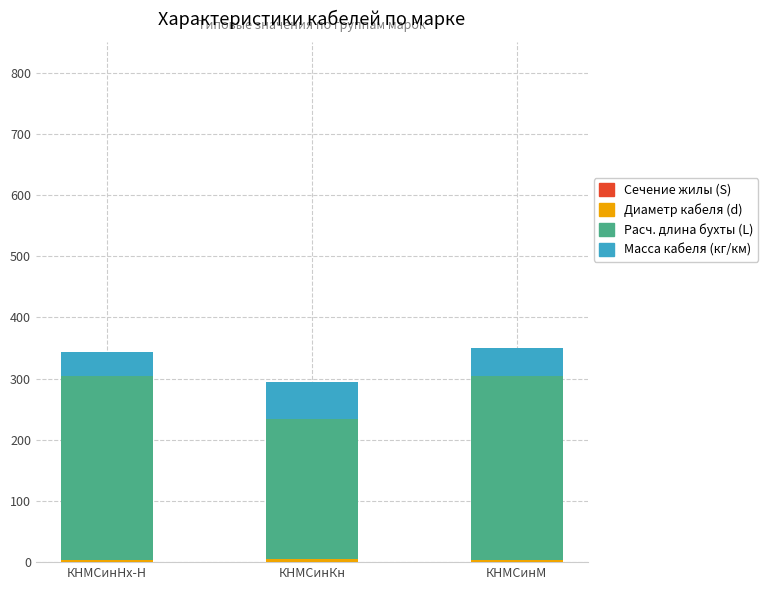

Which series has the largest total across all categories?

Расч. длина бухты (L)